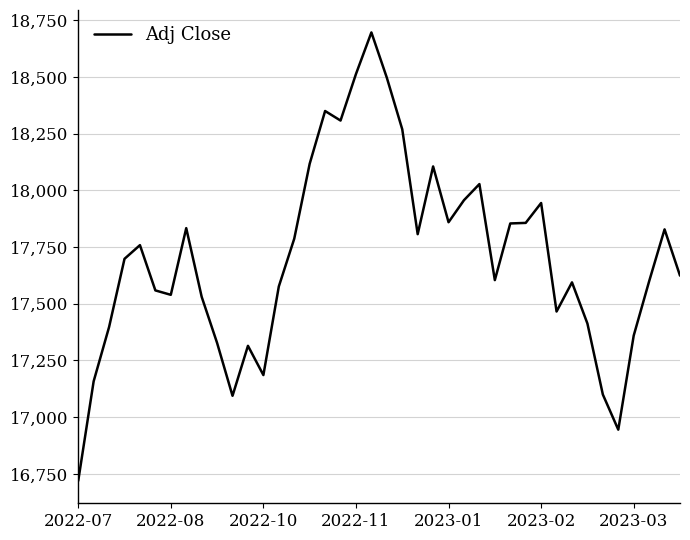

What is the difference between the maximum and minimum values?

1976.7